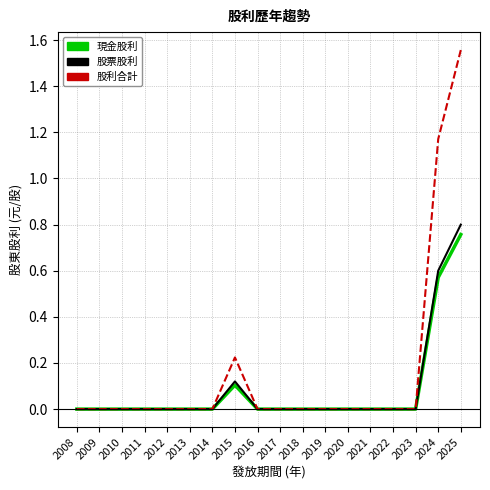

The 股利合計 series shows 0.1 at 2015. True or false?

False